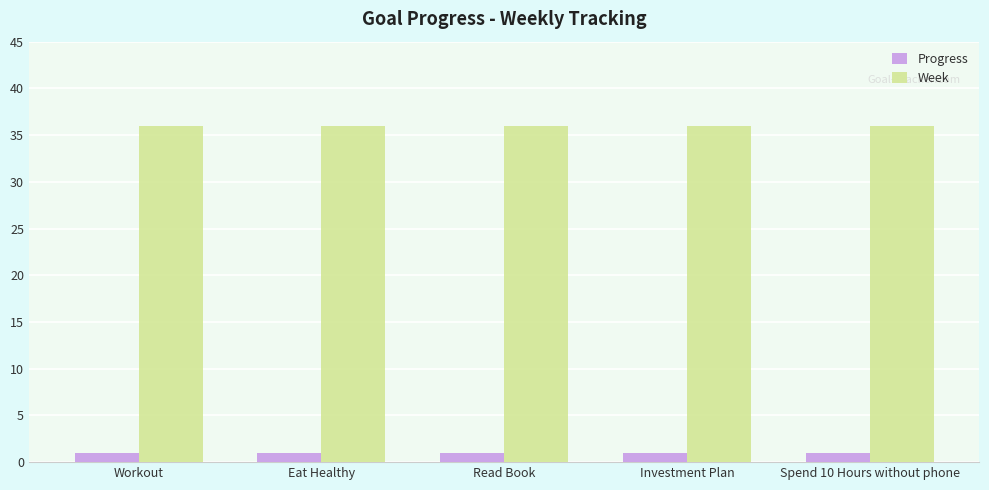

Reading right to left, extract all data points from this chart.

Progress: Spend 10 Hours without phone=0.9	Investment Plan=0.9	Read Book=0.9	Eat Healthy=0.9	Workout=0.9
Week: Spend 10 Hours without phone=36.0	Investment Plan=36.0	Read Book=36.0	Eat Healthy=36.0	Workout=36.0